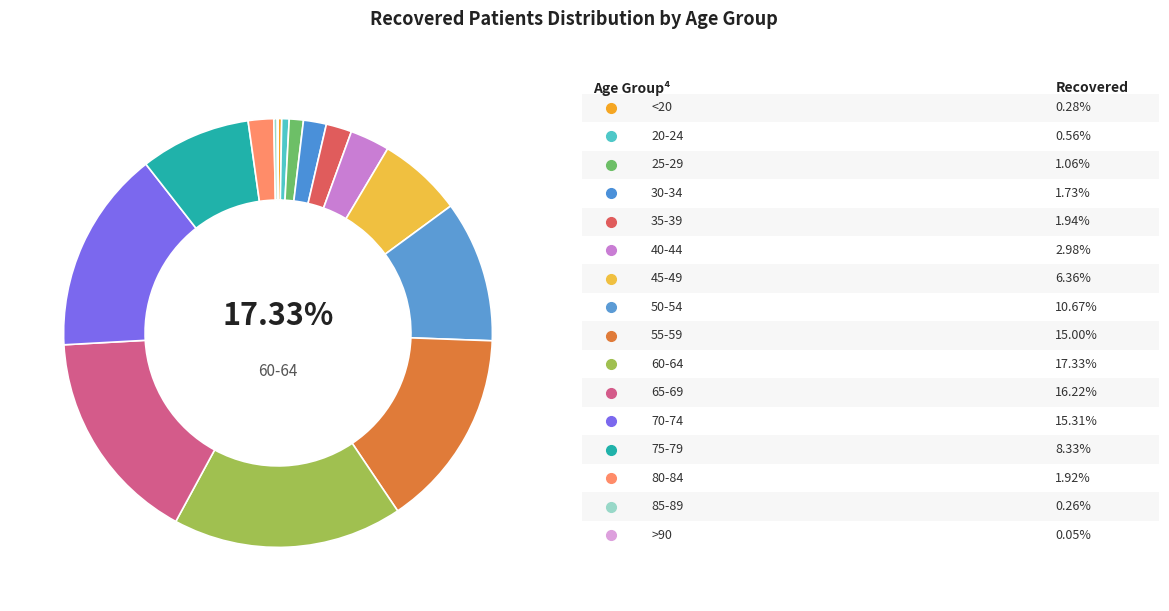

Combined, do 20-24 and 85-89 account for over 50%?

No